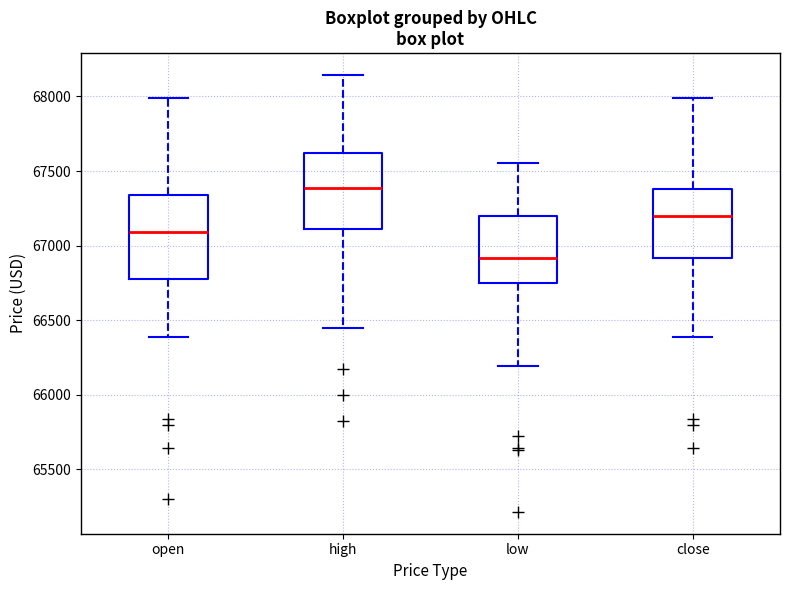

Which box's median line is the lowest?

low